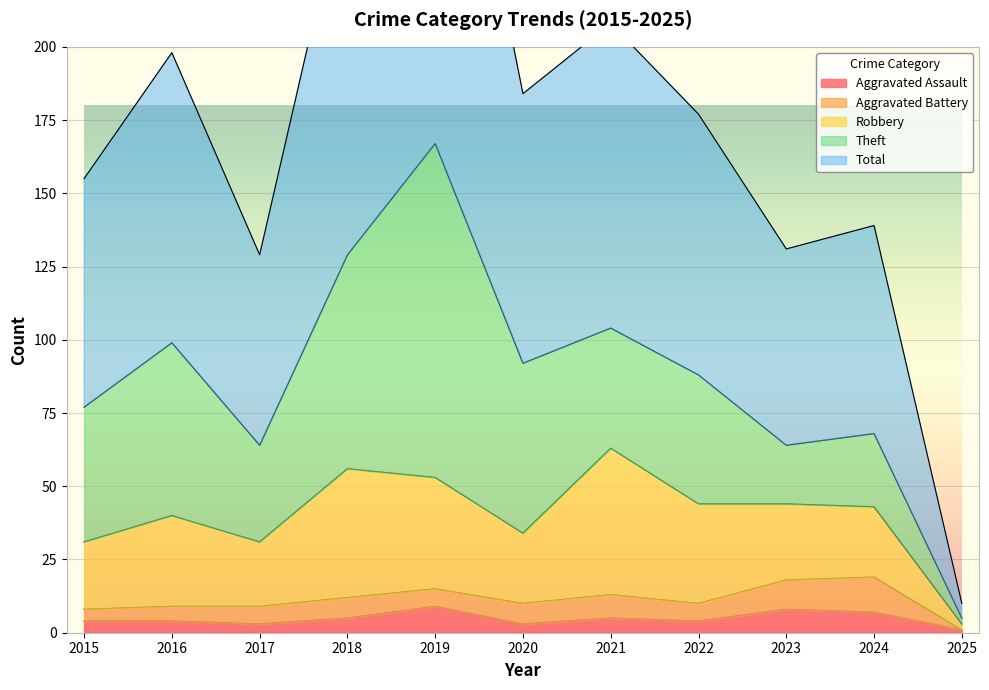

What is the difference between the Aggravated Battery values at 2016 and 2024?

7